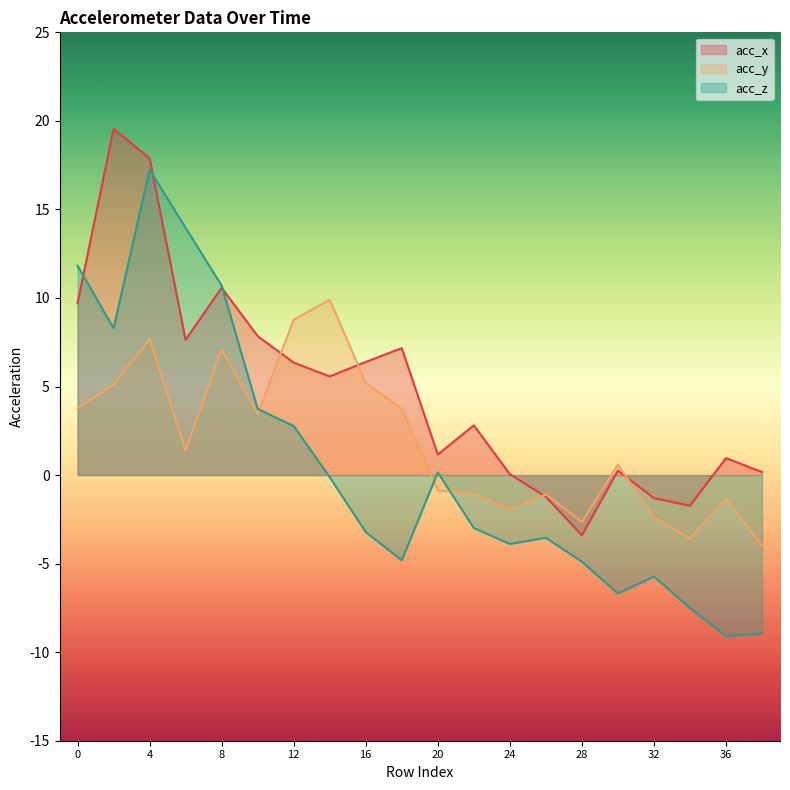

Reading right to left, what are all the values shown in this chart?

acc_x: 38=0.2	36=1.0	34=-1.7	32=-1.3	30=0.2	28=-3.4	26=-1.2	24=0.1	22=2.8	20=1.2	18=7.2	16=6.4	14=5.6	12=6.3	10=7.8	8=10.6	6=7.6	4=17.9	2=19.5	0=9.7
acc_y: 38=-4.0	36=-1.3	34=-3.6	32=-2.4	30=0.6	28=-2.6	26=-1.1	24=-1.9	22=-1.0	20=-0.9	18=3.7	16=5.2	14=9.9	12=8.8	10=3.5	8=7.1	6=1.4	4=7.7	2=5.1	0=3.8
acc_z: 38=-8.9	36=-9.1	34=-7.5	32=-5.7	30=-6.7	28=-4.9	26=-3.5	24=-3.9	22=-3.0	20=0.1	18=-4.8	16=-3.2	14=-0.1	12=2.8	10=3.7	8=10.7	6=14.0	4=17.2	2=8.3	0=11.8